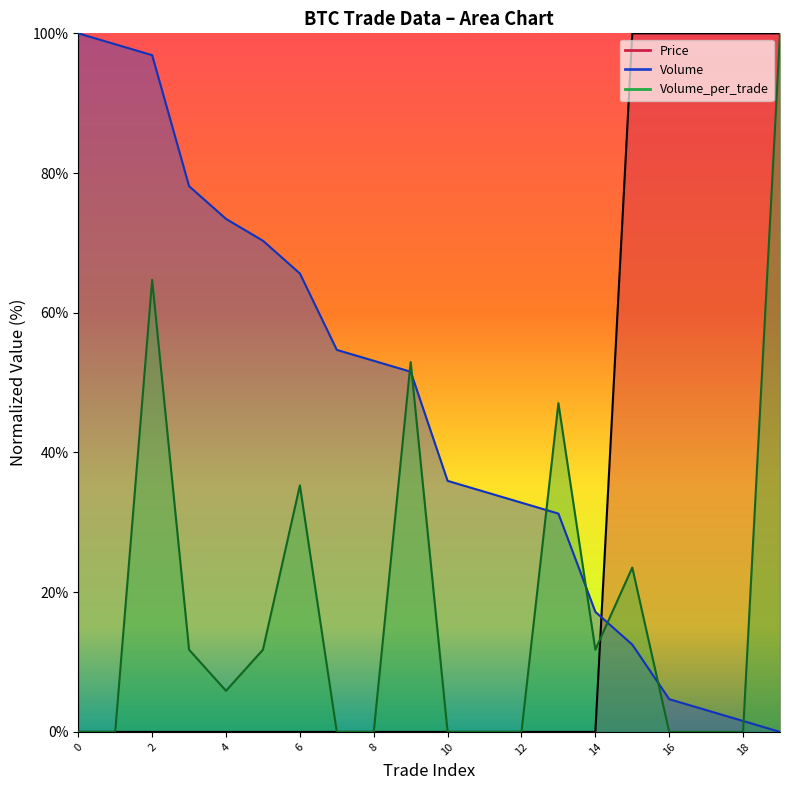

Reading right to left, transcribe all the data shown in this chart.

Price: 19=100.0	18=100.0	17=100.0	16=100.0	15=100.0	14=0.0	13=0.0	12=0.0	11=0.0	10=0.0	9=0.0	8=0.0	7=0.0	6=0.0	5=0.0	4=0.0	3=0.0	2=0.0	1=0.0	0=0.0
Volume: 19=0.0	18=1.6	17=3.1	16=4.7	15=12.5	14=17.2	13=31.2	12=32.8	11=34.4	10=35.9	9=51.6	8=53.1	7=54.7	6=65.6	5=70.3	4=73.4	3=78.1	2=96.9	1=98.4	0=100.0
Volume_per_trade: 19=100.0	18=0.0	17=0.0	16=0.0	15=23.5	14=11.8	13=47.1	12=0.0	11=0.0	10=0.0	9=52.9	8=0.0	7=0.0	6=35.3	5=11.8	4=5.9	3=11.8	2=64.7	1=0.0	0=0.0